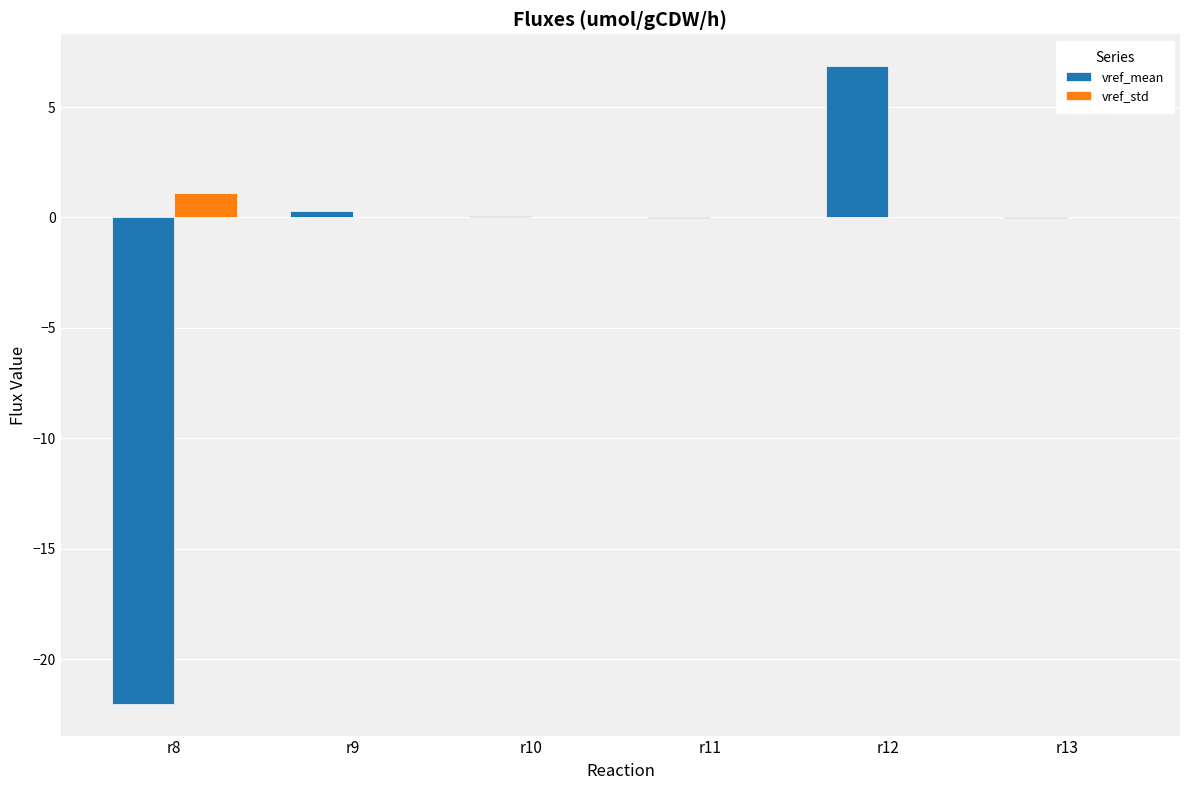

What is the total value across all series at r8?

-20.9